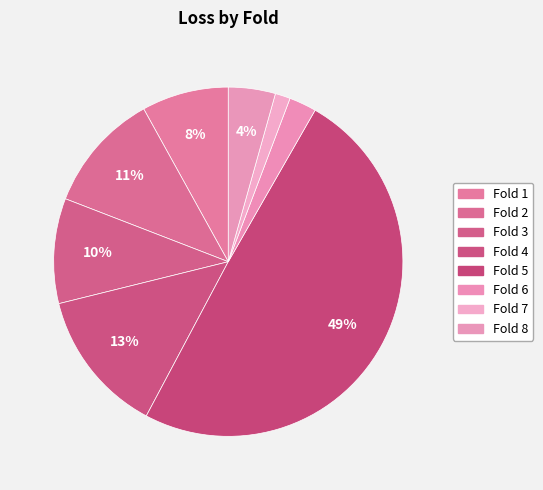

True or false: Fold 1 accounts for 21% of the total.

False